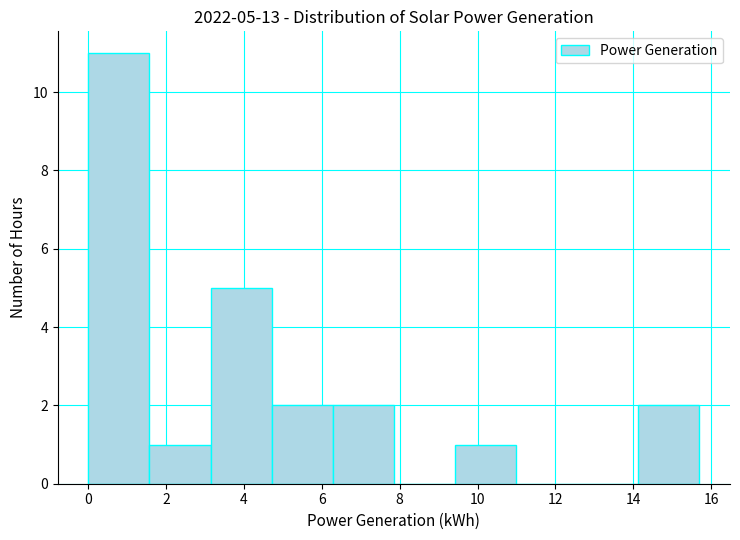

Over which range of the x-axis is the bar tallest?

0.0 to 1.6